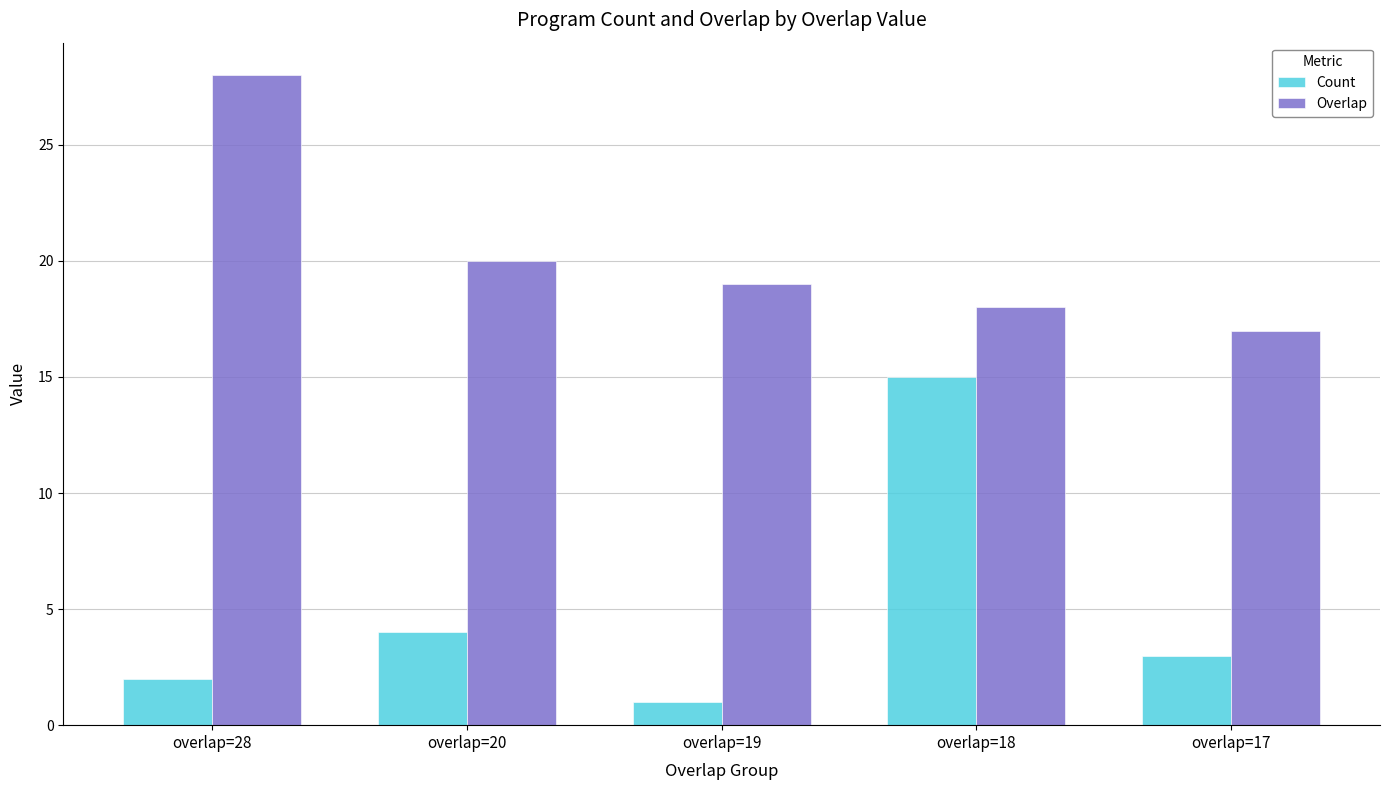

Which series has the widest spread of values?

Count